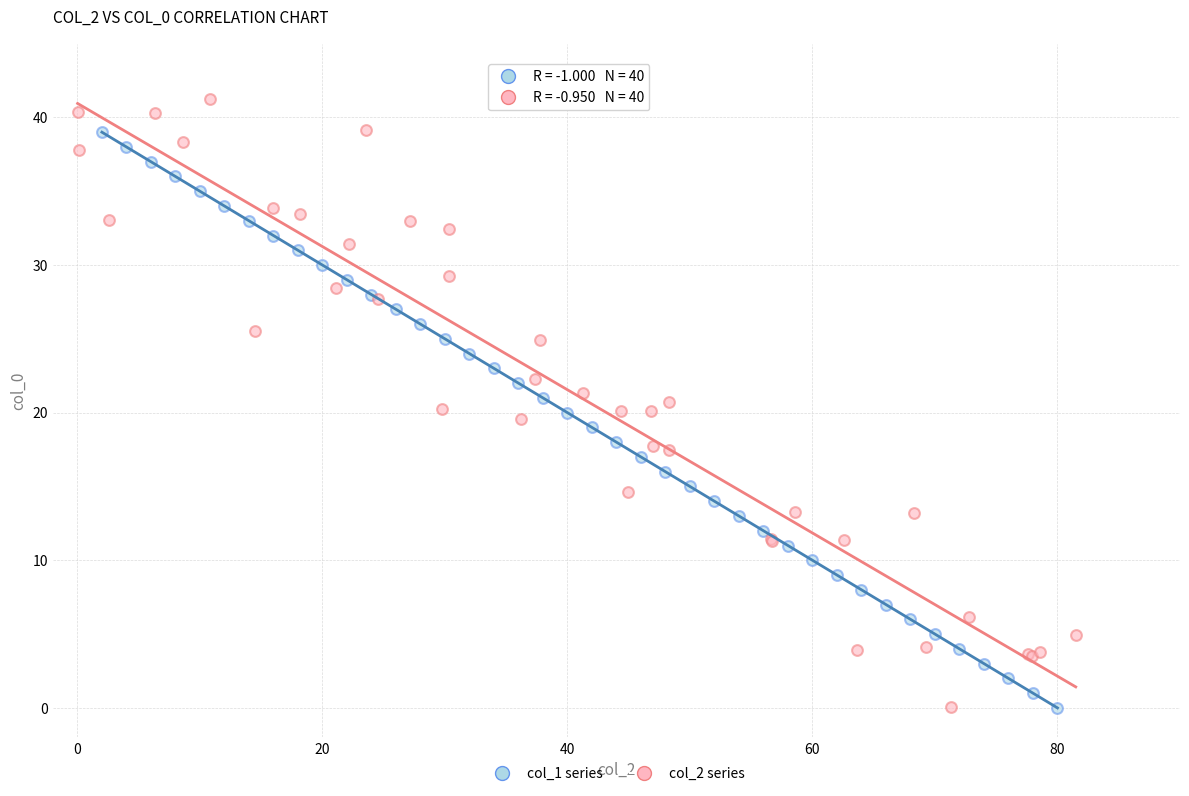

Which series contains the highest Y value?

col_2 series